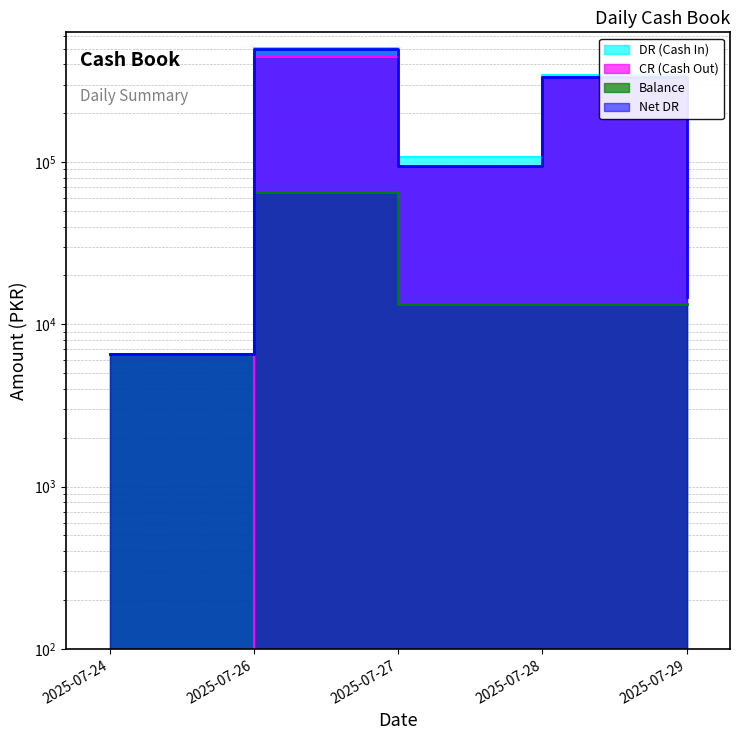

What is the average value of the CR (Cash Out) series?

176501